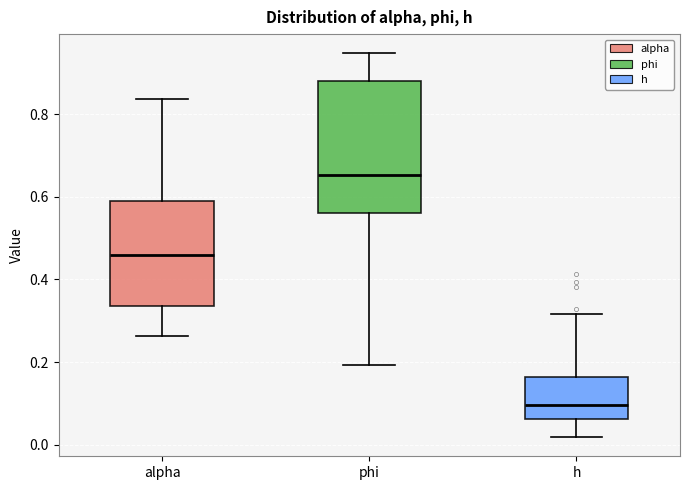

Reading left to right, read every box against the y-axis: the position of its median line, the range the box covers, and the ends of its whiskers. The values are not printed on the chart, so give them approximately, as read against the axis.

alpha: median 0.46, box 0.34 to 0.60, whiskers 0.26 to 0.84
phi: median 0.66, box 0.56 to 0.88, whiskers 0.20 to 0.94
h: median 0.10, box 0.06 to 0.16, whiskers 0.02 to 0.32